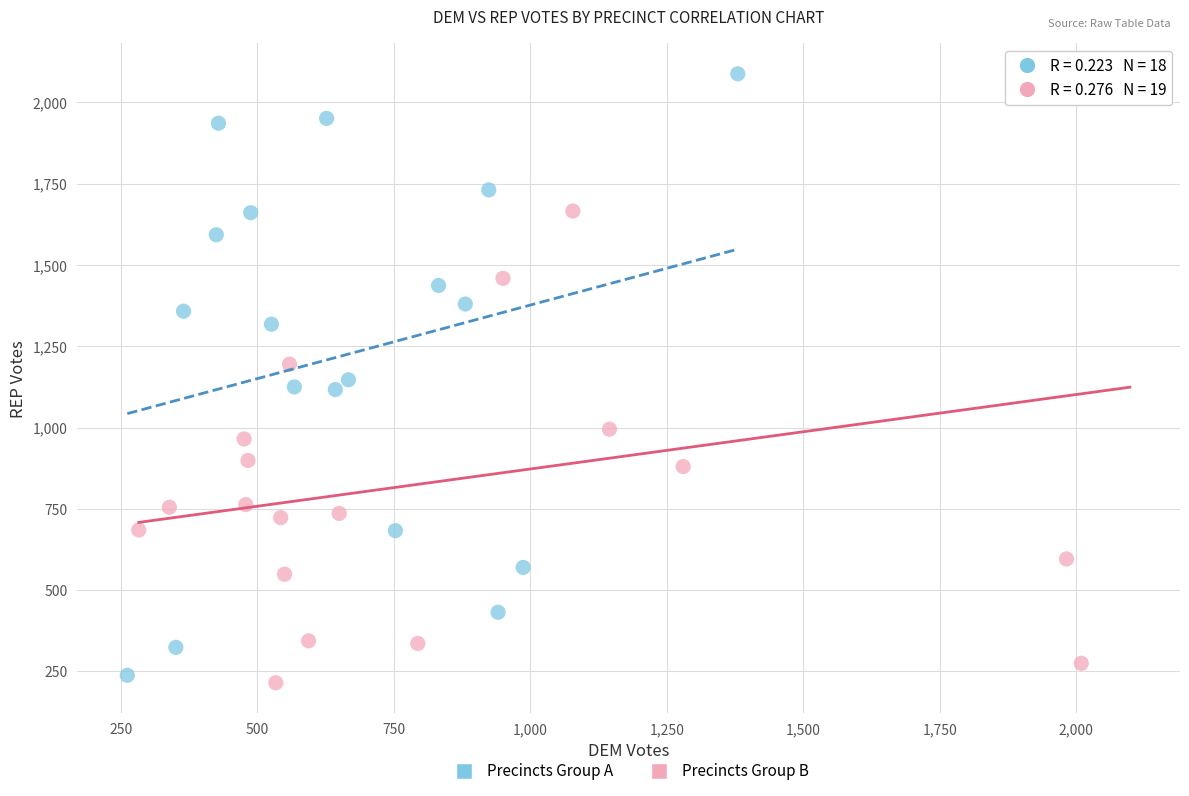

Which series contains the lowest Y value?

Precincts Group B